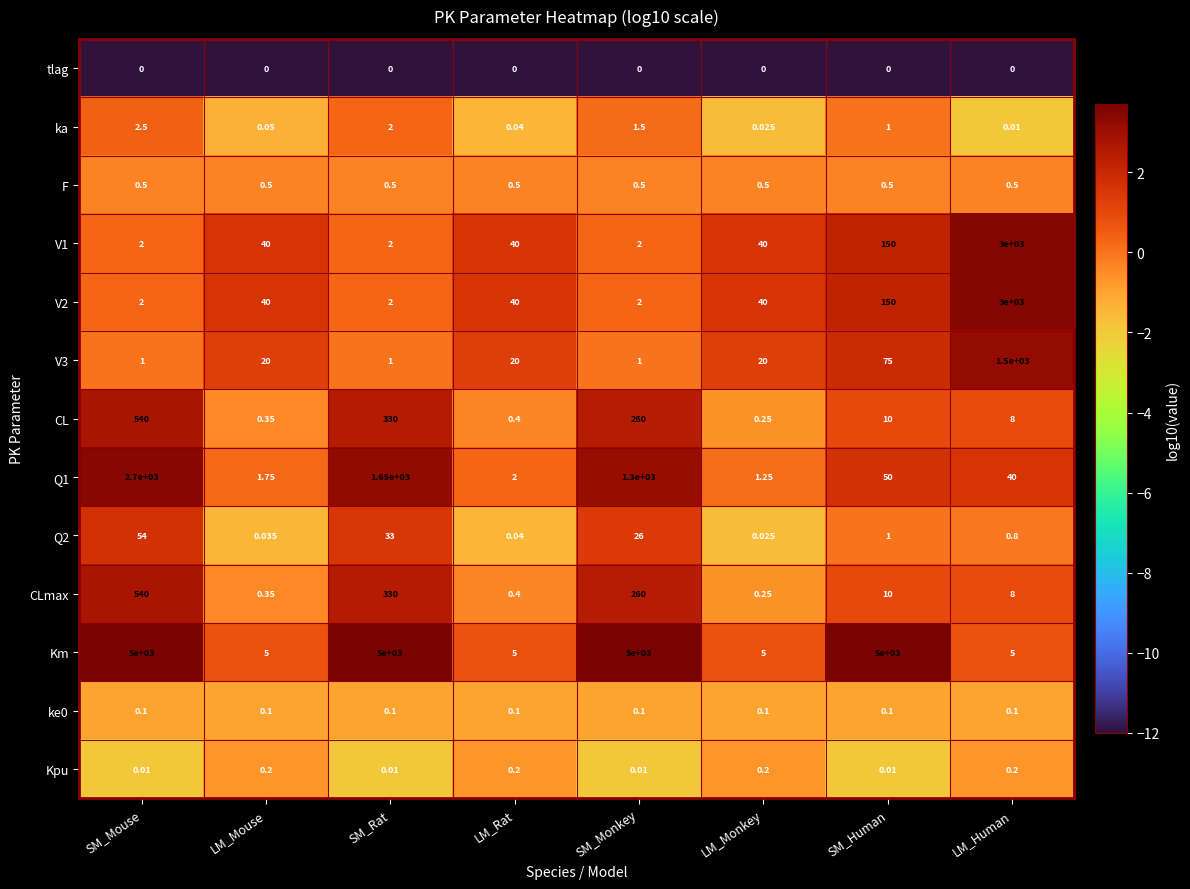

Which series has the largest total across all categories?

Km